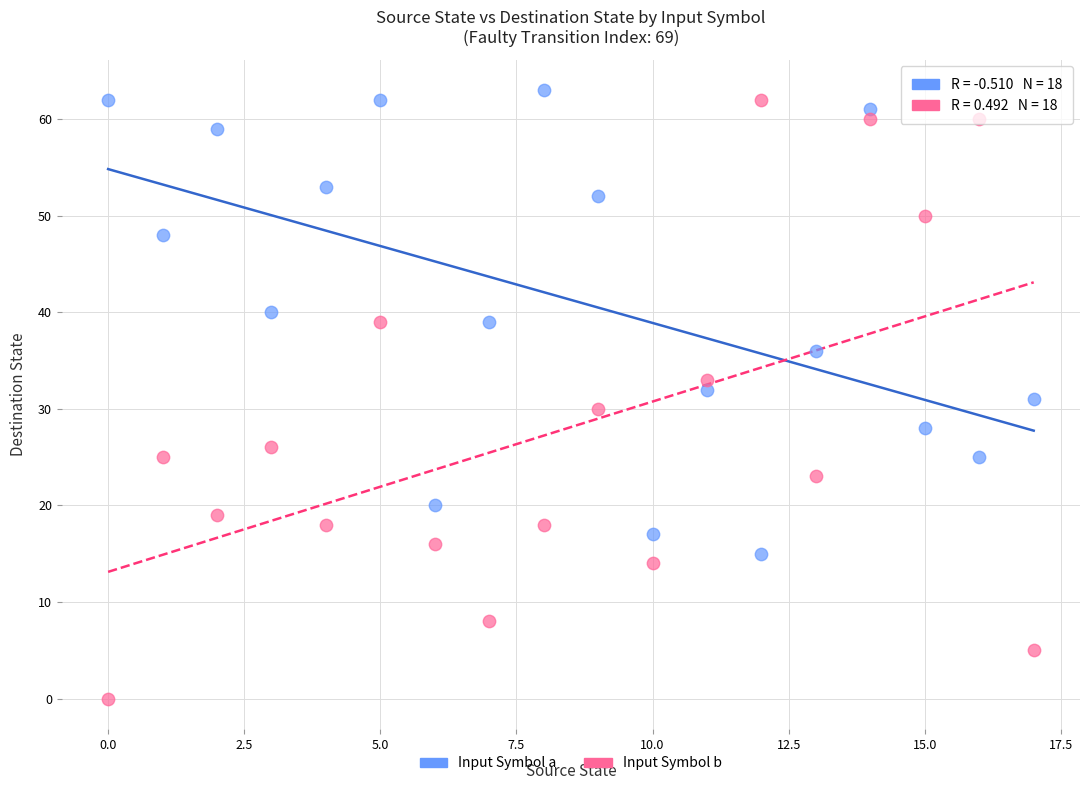

Which series contains the lowest Y value?

Input Symbol b